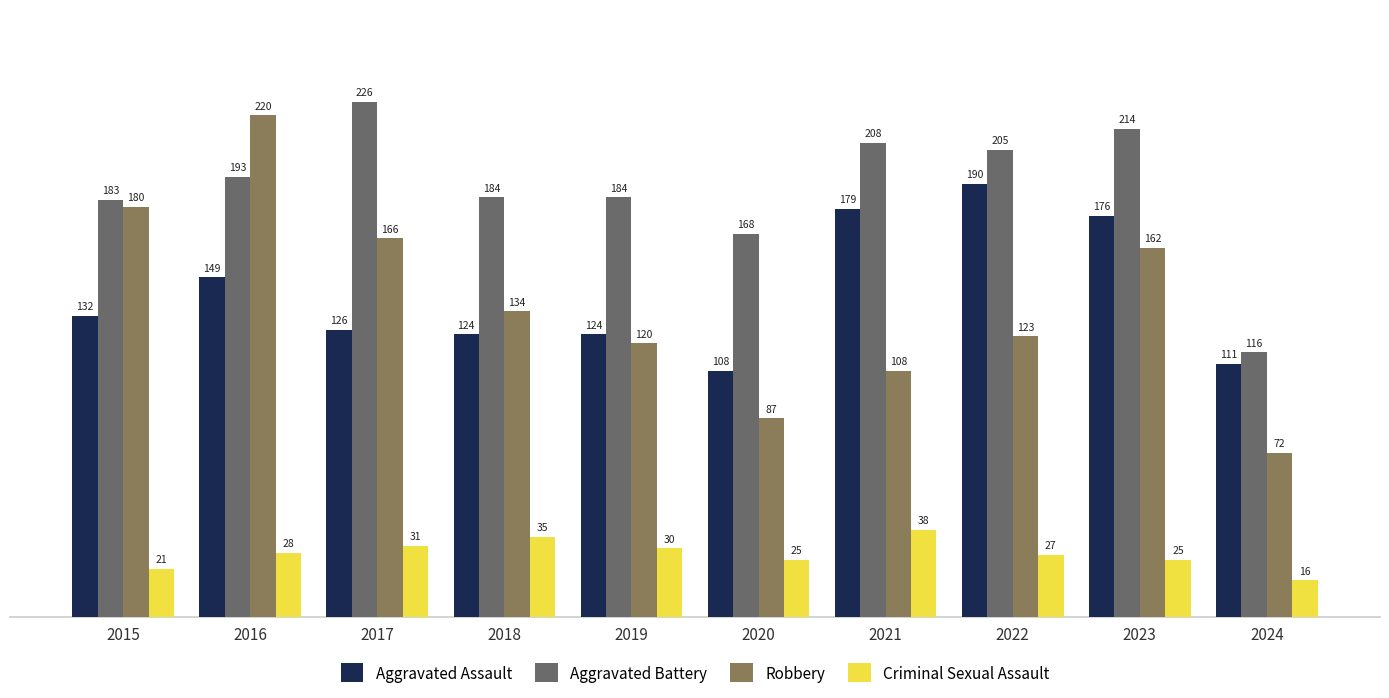

What are all the series names shown in the legend?

Aggravated Assault, Aggravated Battery, Robbery, Criminal Sexual Assault